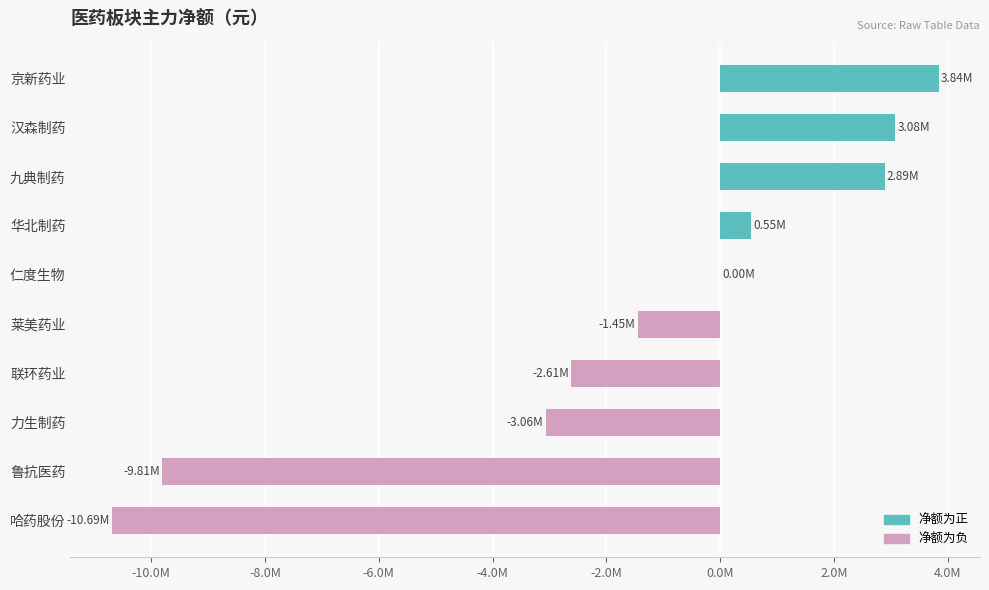

At which label is the value closest to -3427621?

力生制药